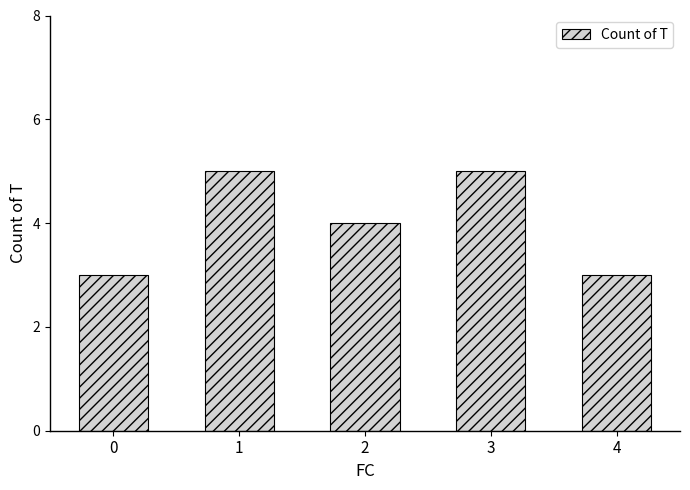

The chart shows a value of 3 at 0. True or false?

True